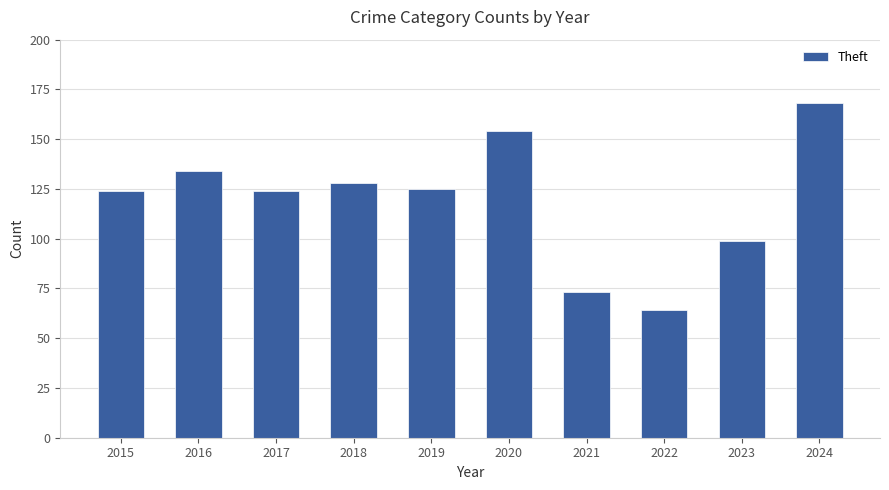

The value at 2018 is 53. True or false?

False